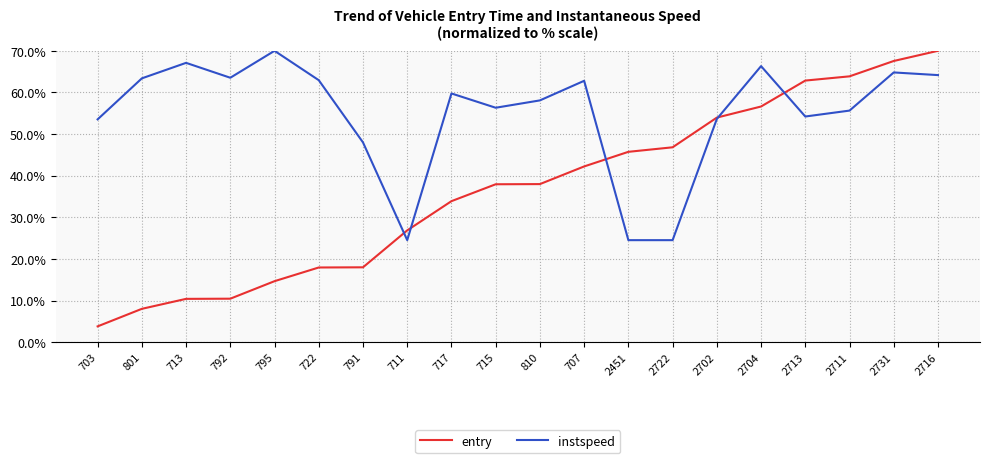

Between 795 and 2731, which series saw the biggest shift?

entry